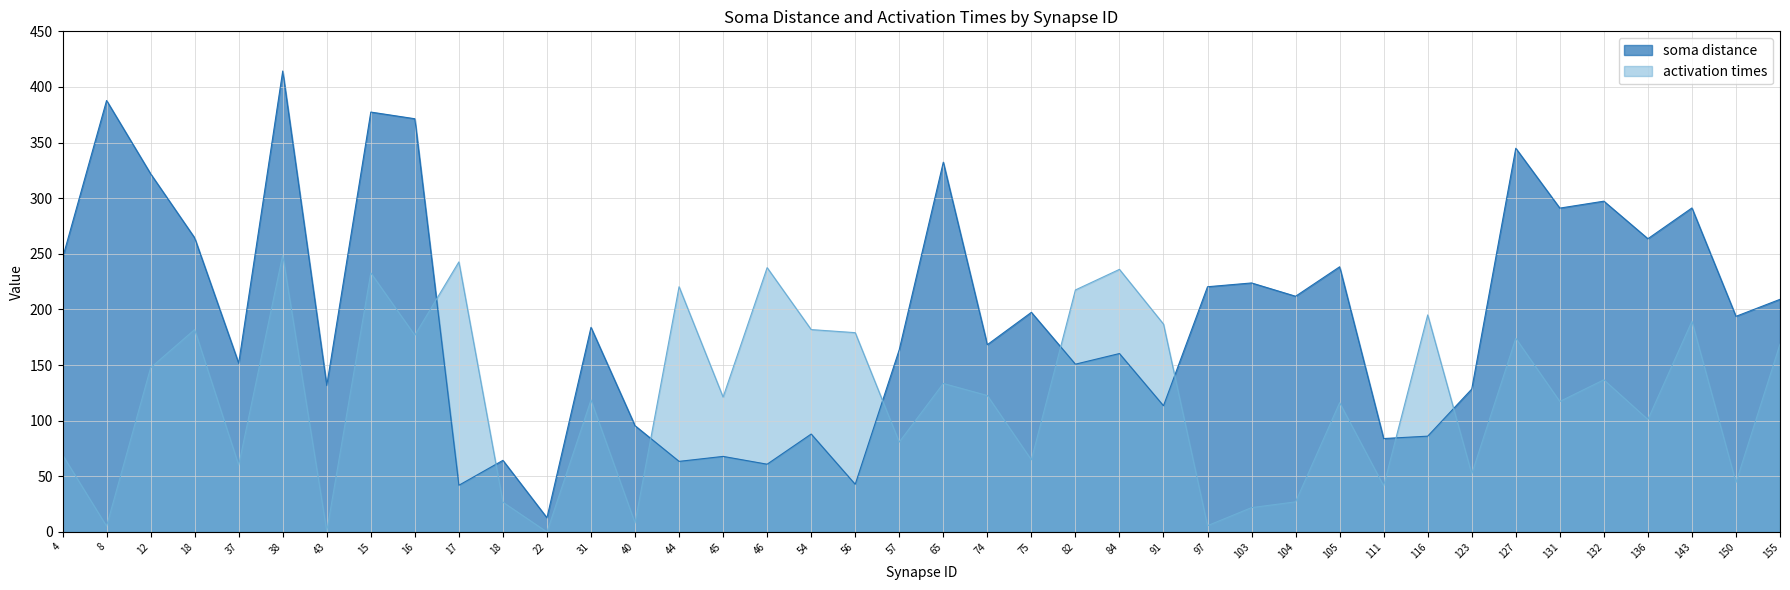

Reading right to left, transcribe all the data shown in this chart.

soma distance: 209.1	193.8	291.3	263.6	297.3	291.1	344.9	128.5	86.1	84.0	238.4	211.9	223.8	220.4	113.5	160.4	150.8	197.4	168.4	332.4	163.9	42.9	88.0	60.9	67.9	63.5	95.5	183.9	12.8	64.4	42.0	371.4	377.4	131.7	414.3	151.7	264.4	322.0	387.8	246.1
activation times: 168.9	44.5	189.4	101.1	136.8	117.3	174.1	52.3	195.1	41.4	116.2	27.1	21.9	5.7	186.9	236.0	217.6	64.9	122.7	133.5	80.8	179.2	181.9	237.6	121.2	220.4	8.1	118.7	0.0	26.8	242.8	176.9	232.9	0.5	249.0	60.1	182.0	147.6	5.2	69.3